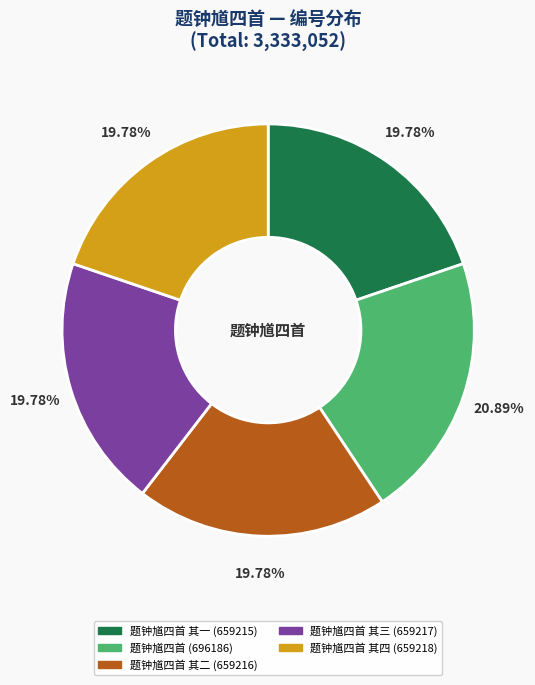

Is there any slice that represents more than half of the pie?

No